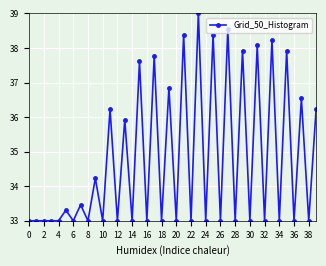

True or false: there are more than 0 points higher than both neighbors.

True